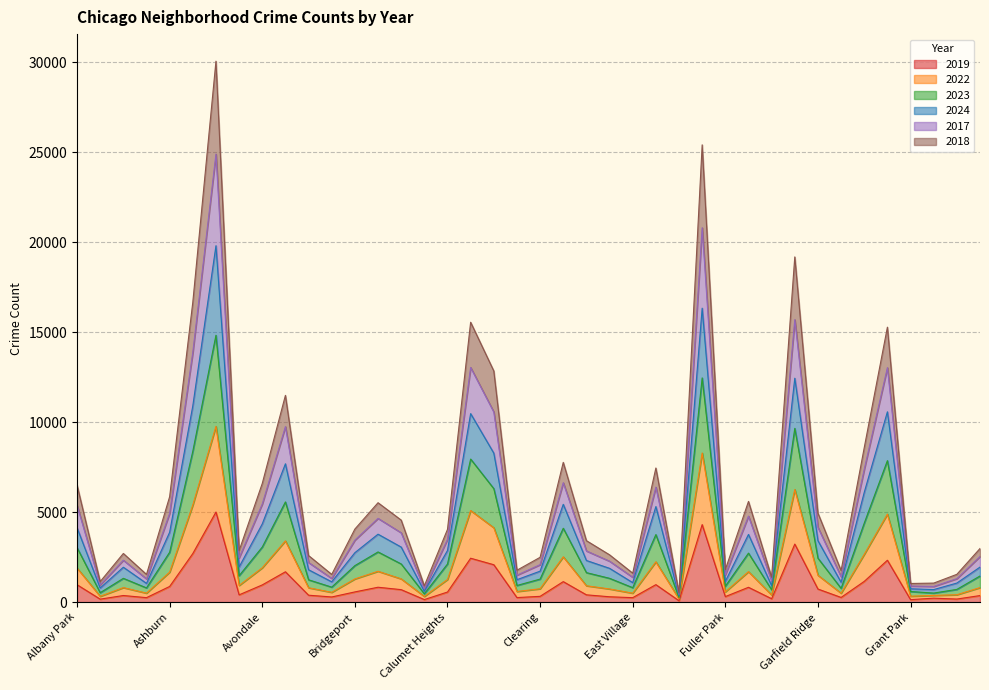

What is the average value of the 2019 series?

983